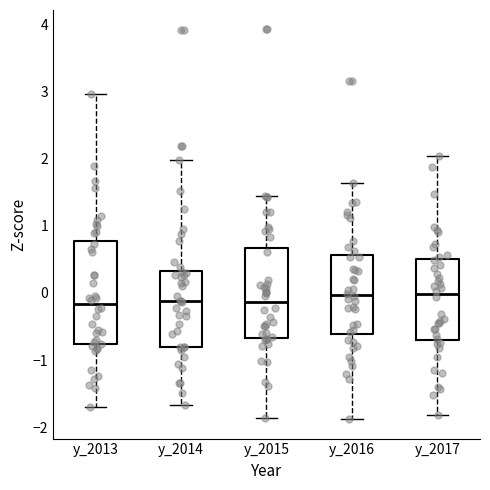

Comparing the boxes themselves (not the whiskers), which one is the tallest?

y_2013